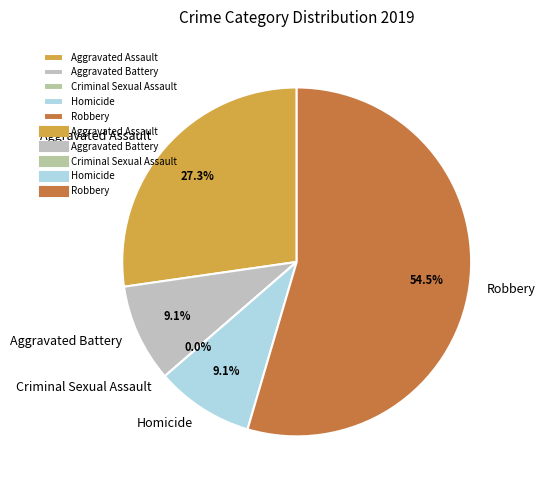

What is the largest slice in the pie chart?

Robbery